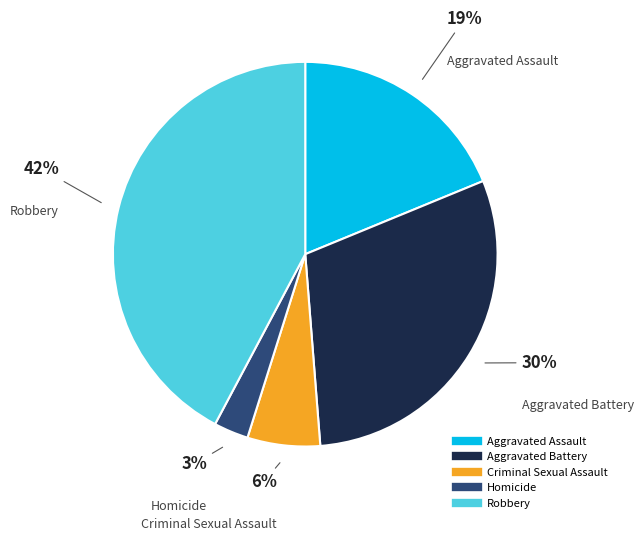

What percentage is the Robbery slice, to the nearest percent?

42%